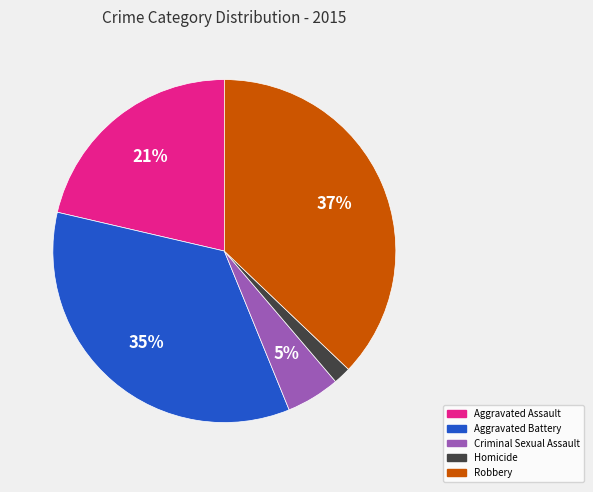

Do Aggravated Battery and Homicide together represent more than half of the pie?

No